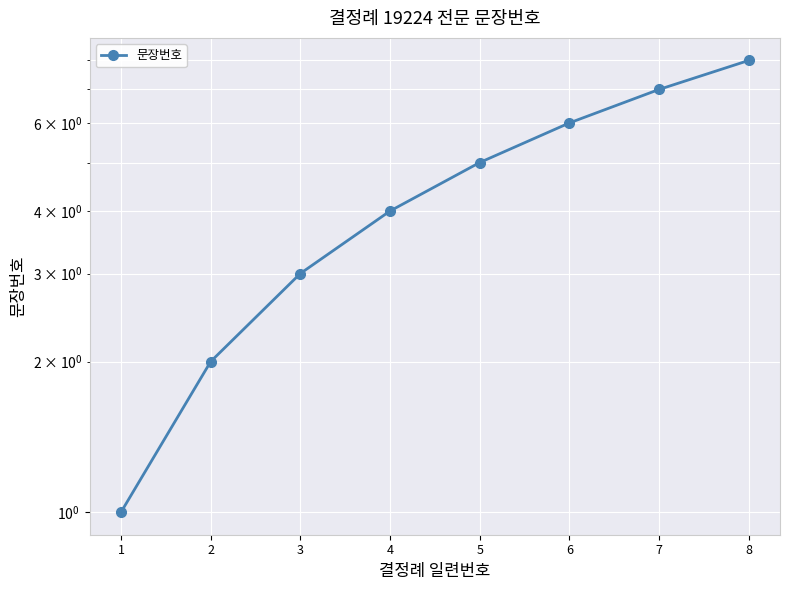

At which label is the value closest to 4?

4